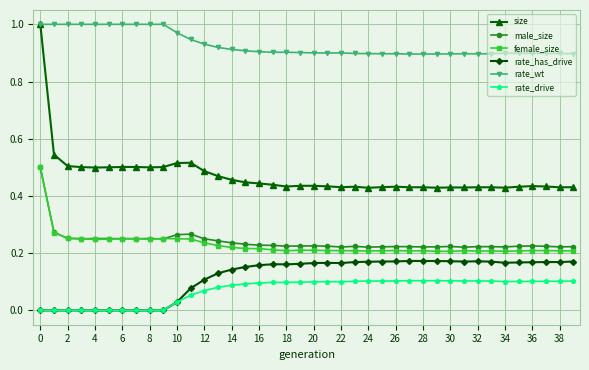

Which series has the largest total across all categories?

rate_wt